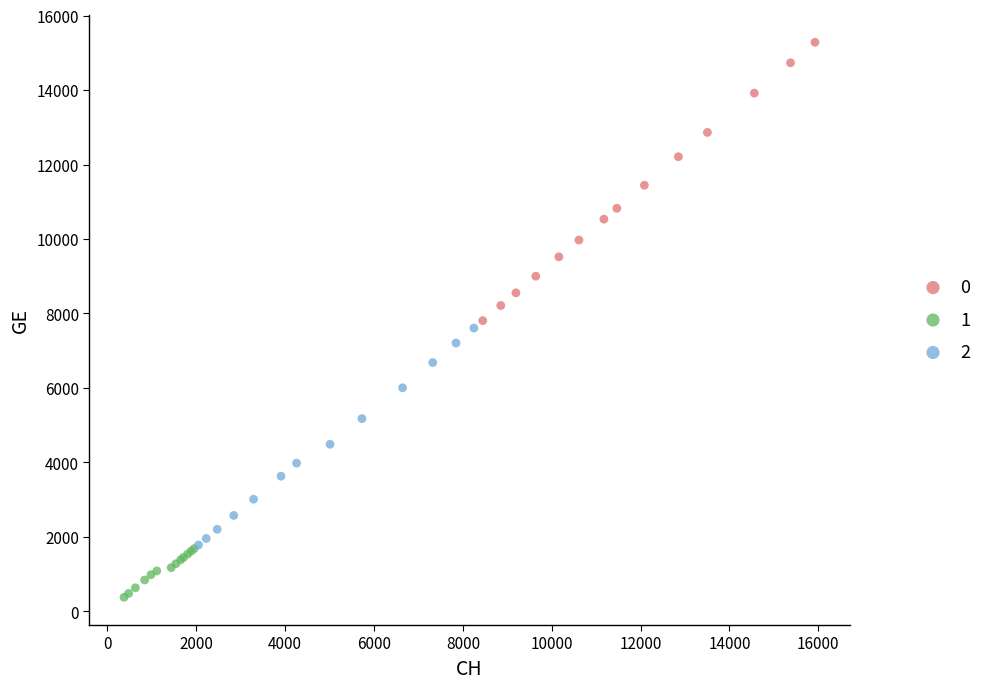

What are all the series names shown in the legend?

0, 1, 2